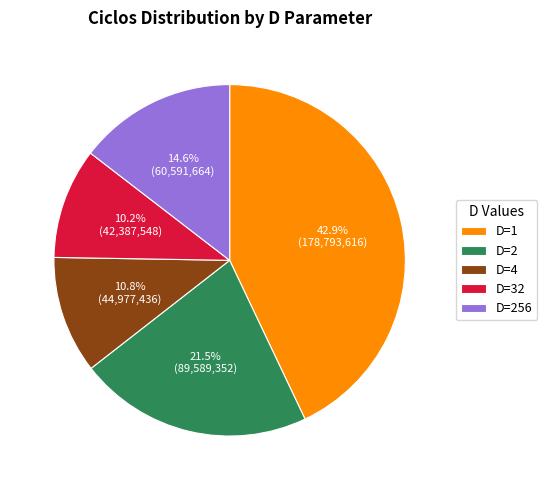

How much of the chart is everything except D=4?

89.2%